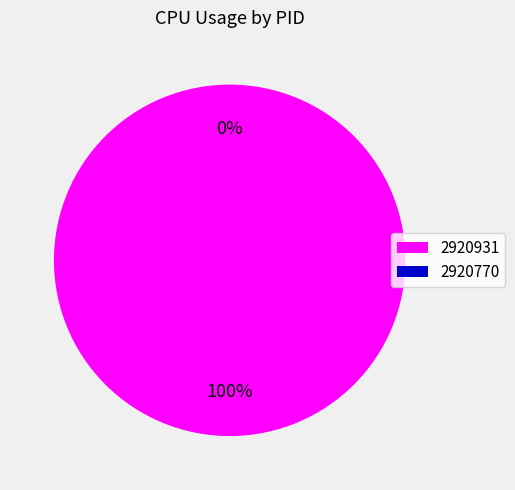

How many segments does this pie chart have?

2